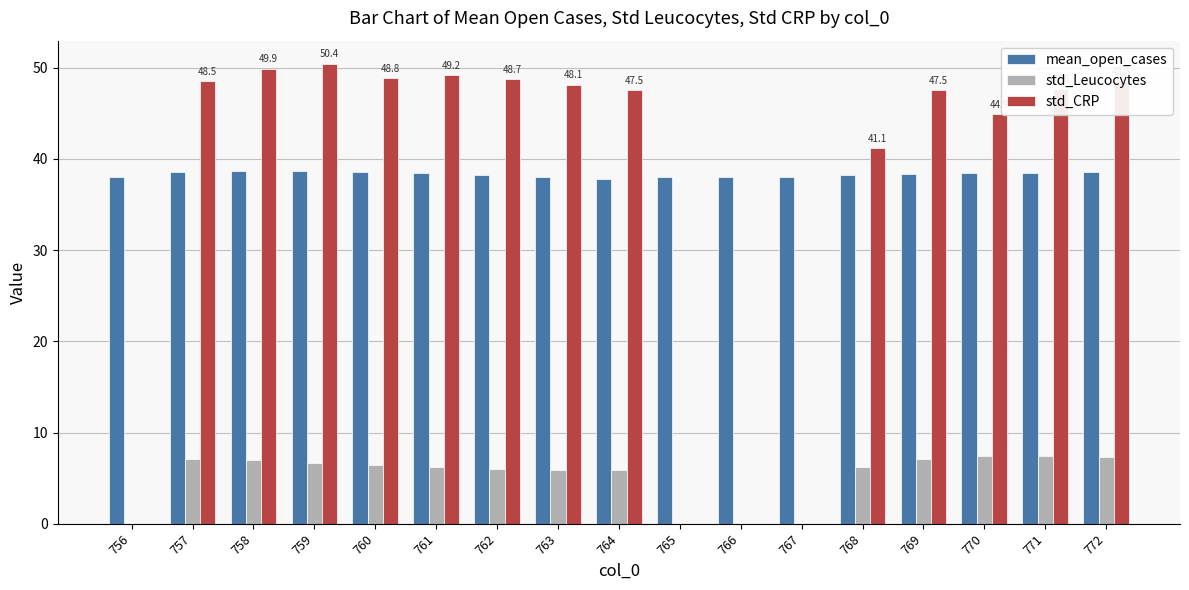

At which label is std_CRP closest to 25?

768